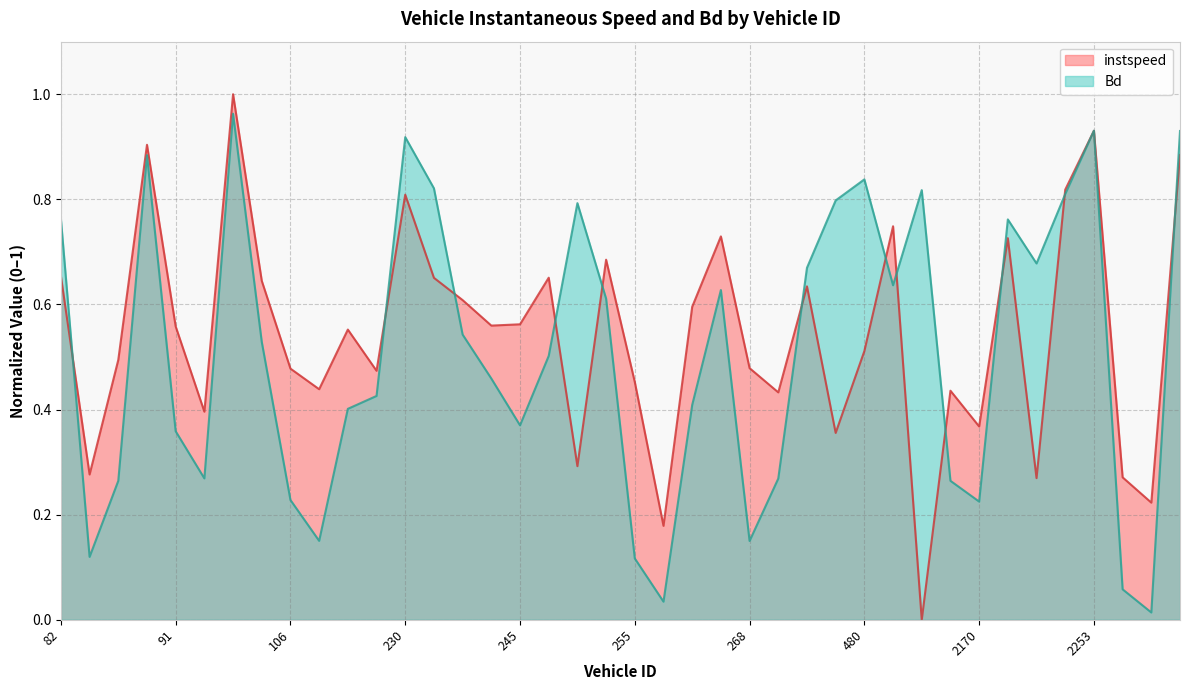

How many times do Bd and instspeed cross each other?

14